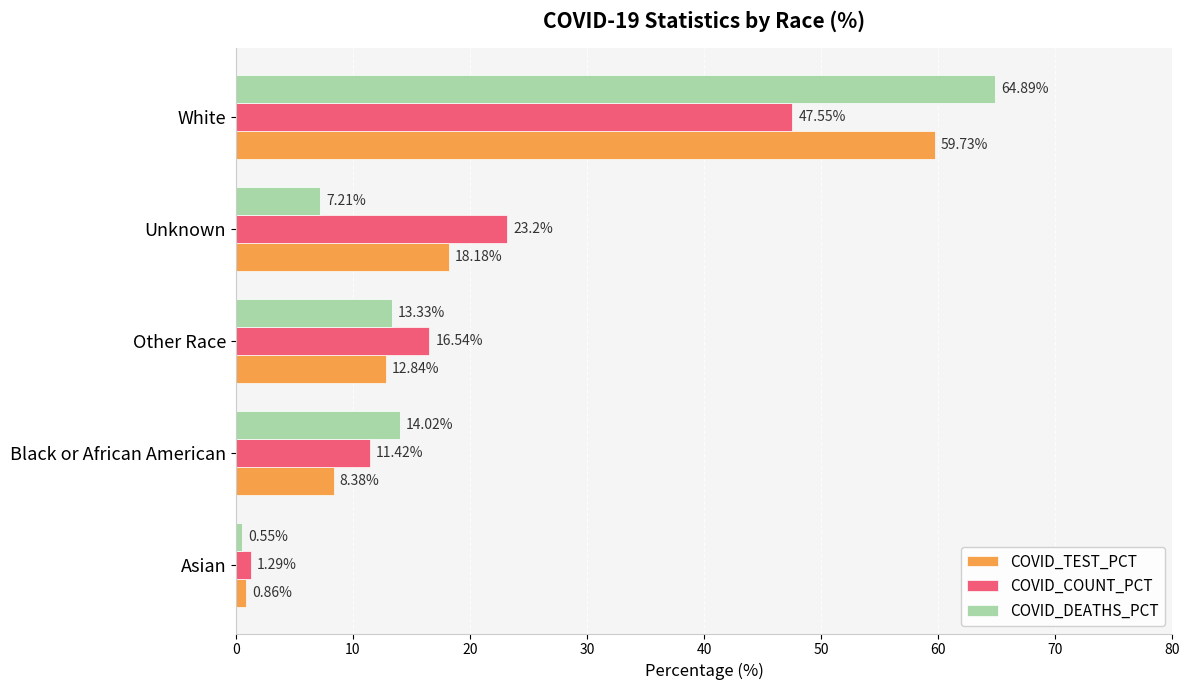

Where is COVID_COUNT_PCT nearest to the value 24?

Unknown